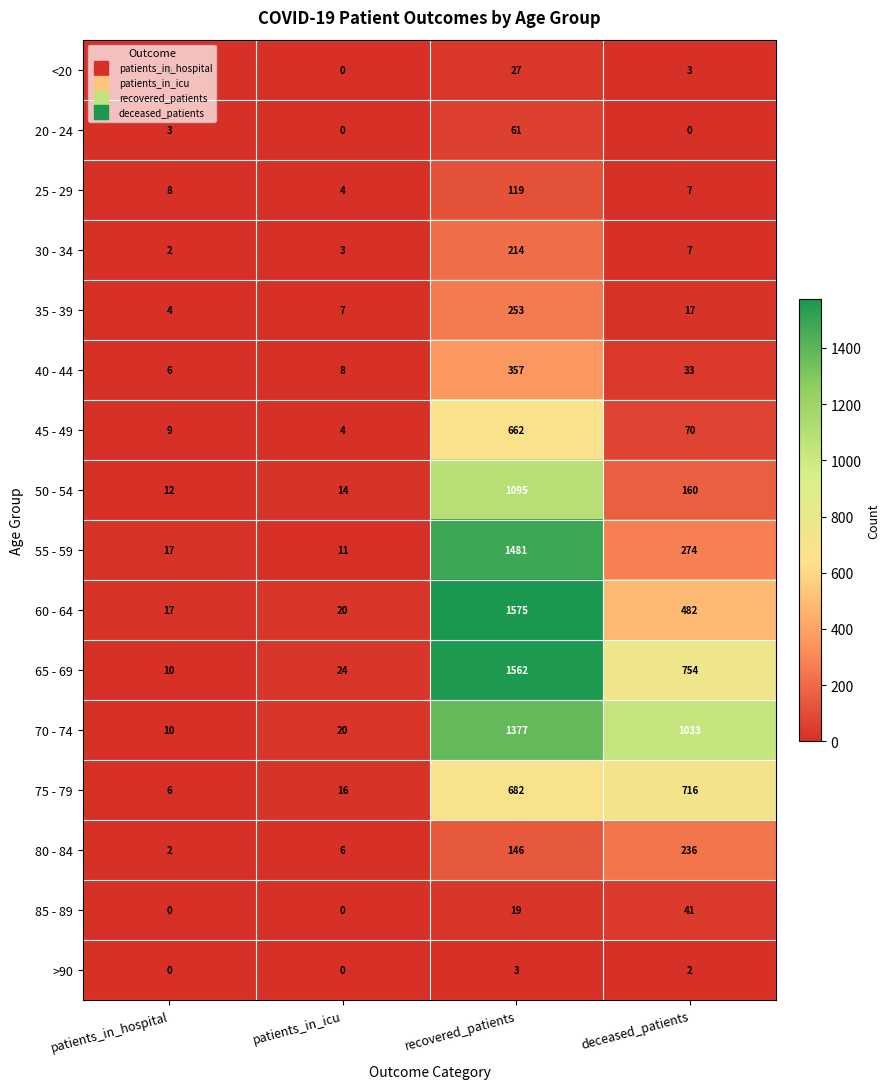

What is the total value across all series at recovered_patients?

9633